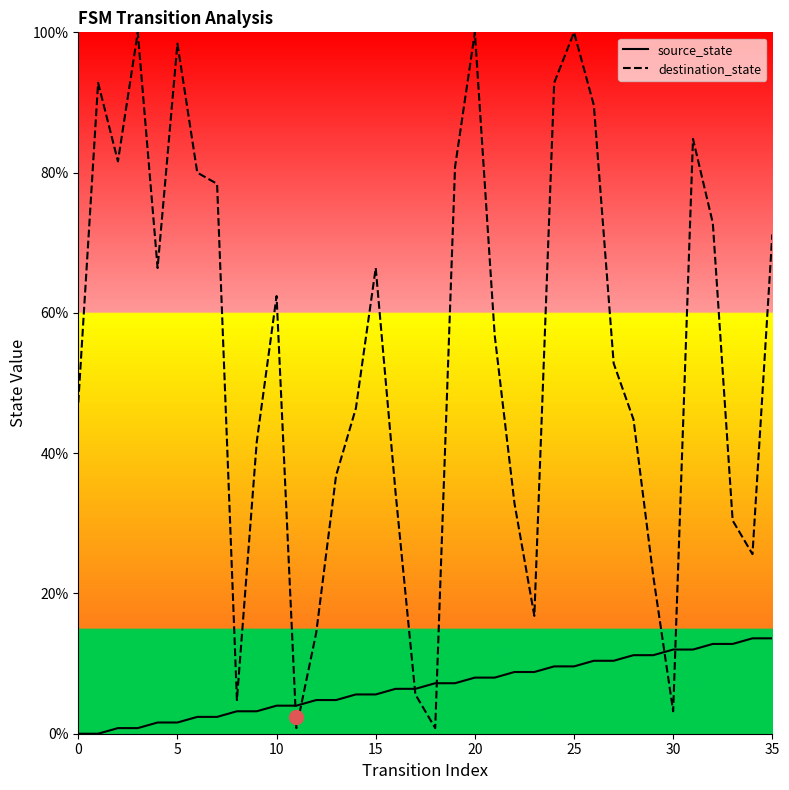

Does the chart display data point markers on the line(s)?

No